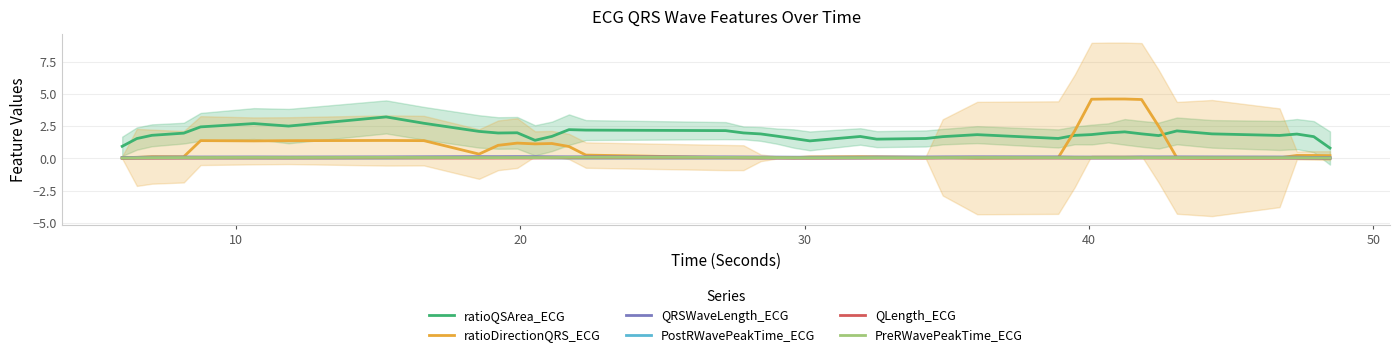

True or false: ratioQSArea_ECG and ratioDirectionQRS_ECG cross at least once.

True